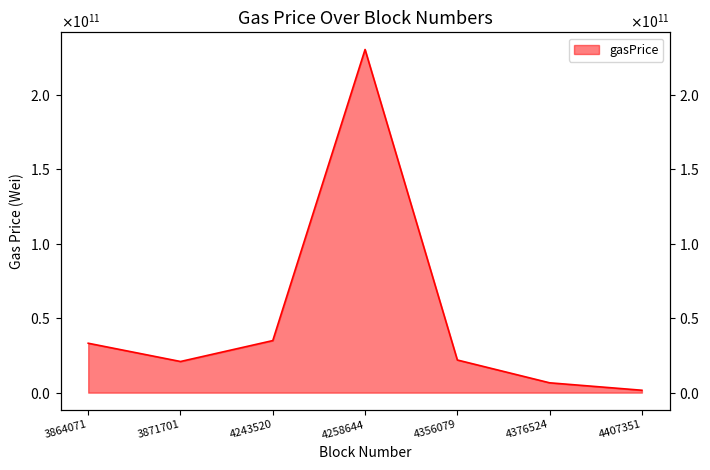

How many interior local valleys (lower than both neighbors) does the data have?

1